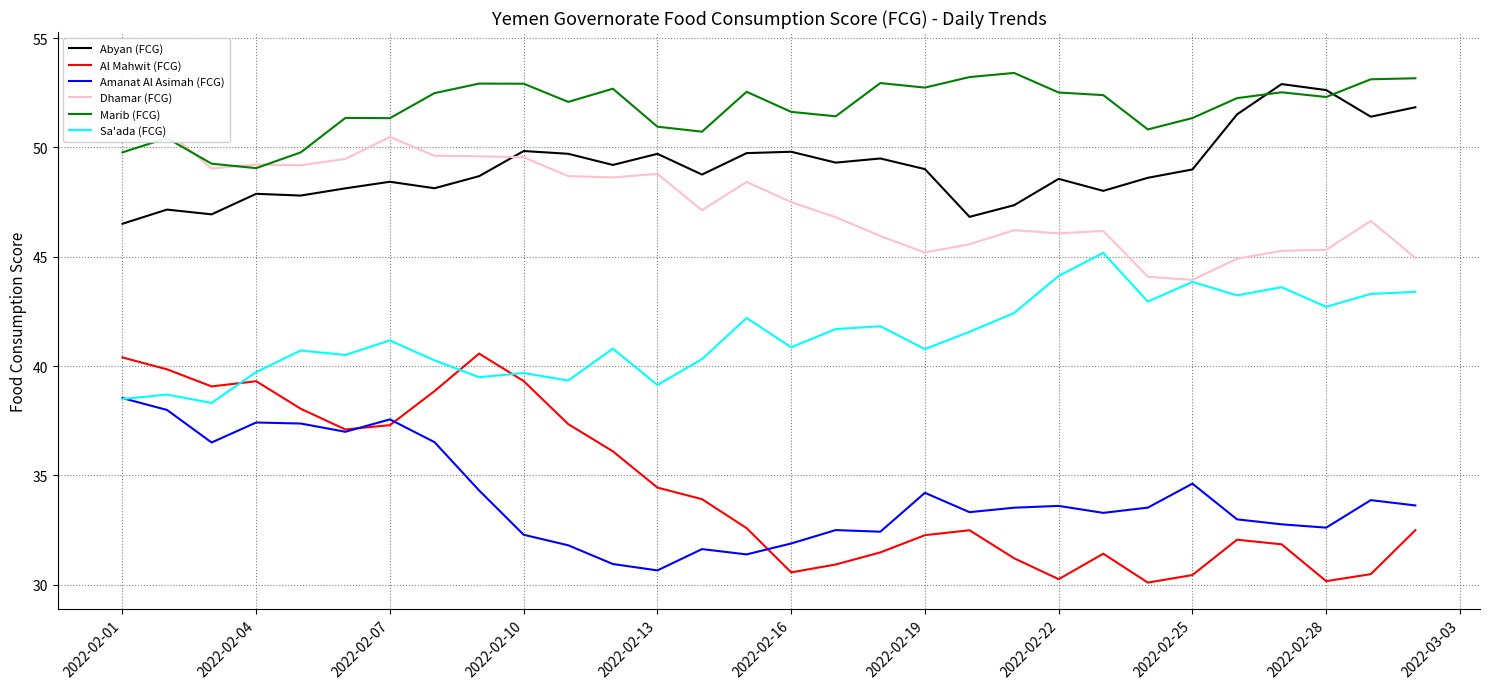

The Sa'ada (FCG) series shows 38.5 at 2022-02-01. True or false?

True